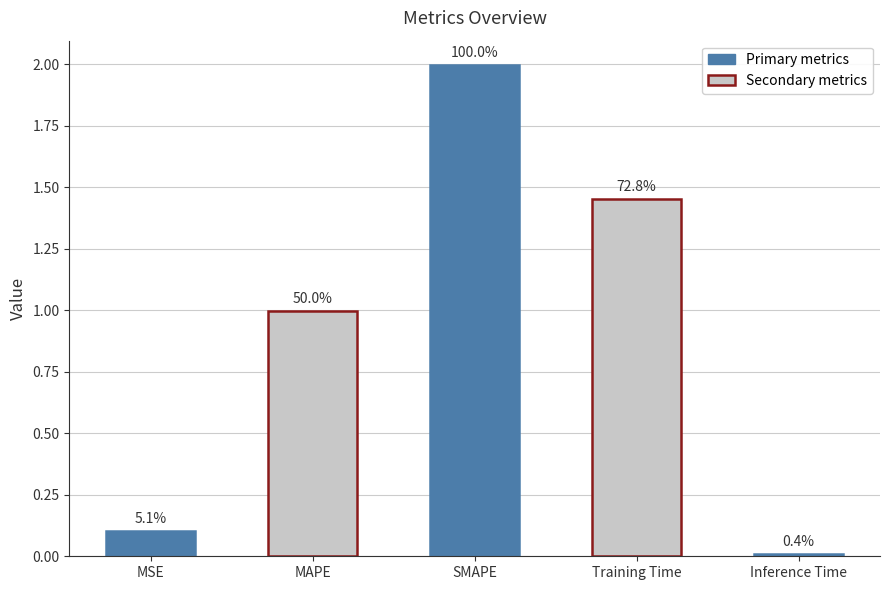

Are the bars horizontal?

No